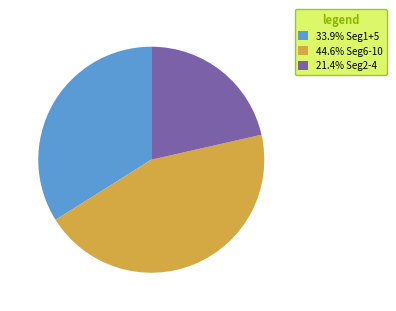

Approximately how many times larger is the value at 33.9% Seg1+5 compared to 21.4% Seg2-4?

1.6